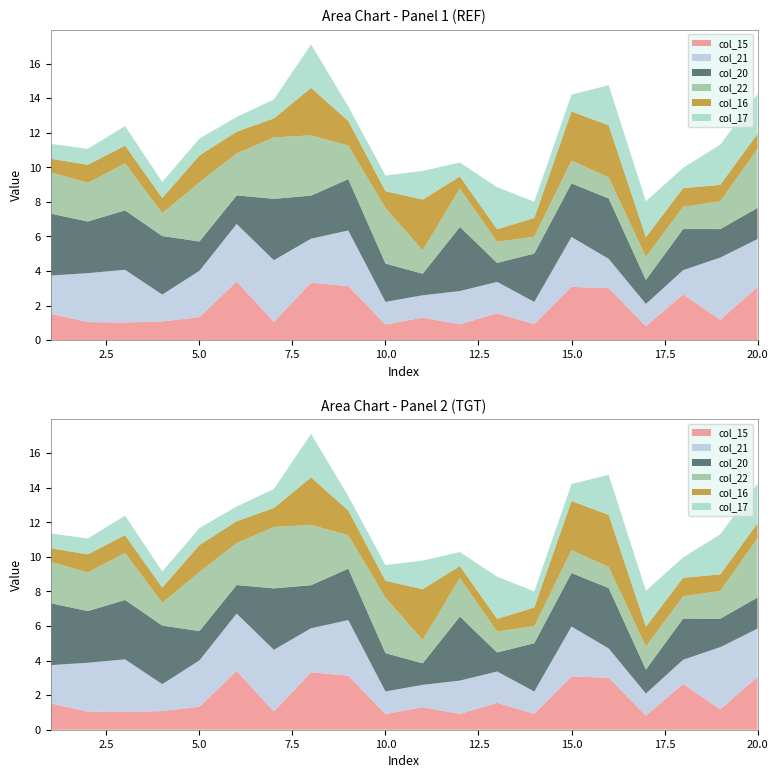

Reading right to left, what are all the values shown in this chart?

col_15: 3.1	1.2	2.6	0.8	3.0	3.1	0.9	1.6	0.9	1.3	0.9	3.1	3.3	1.1	3.4	1.3	1.1	1.0	1.0	1.5
col_21: 2.8	3.6	1.4	1.3	1.7	2.9	1.3	1.8	1.9	1.3	1.3	3.2	2.5	3.6	3.3	2.7	1.6	3.0	2.8	2.2
col_20: 1.8	1.6	2.4	1.4	3.5	3.1	2.8	1.1	3.7	1.2	2.2	3.0	2.5	3.6	1.7	1.7	3.4	3.4	3.0	3.6
col_22: 3.4	1.6	1.3	1.3	1.2	1.3	1.0	1.2	2.2	1.4	3.2	1.9	3.5	3.6	2.4	3.4	1.3	2.7	2.2	2.4
col_16: 0.9	1.0	1.1	1.1	3.0	2.8	1.1	0.7	0.7	2.9	1.0	1.4	2.8	1.1	1.3	1.6	0.9	1.0	1.0	0.8
col_17: 2.3	2.3	1.2	2.1	2.3	1.0	0.9	2.4	0.8	1.7	0.9	0.8	2.5	1.1	0.9	1.0	0.9	1.1	0.9	0.9